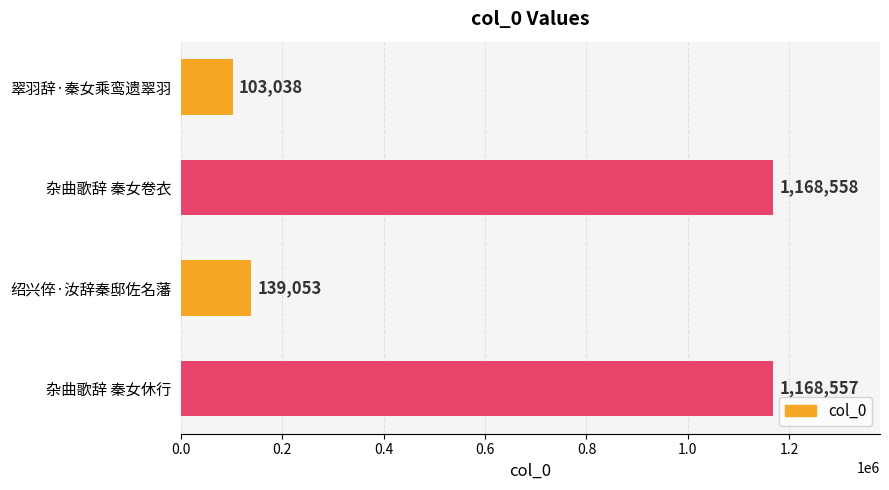

Where is the data nearest to the value 635798?

绍兴倅·汝辞秦邸佐名藩